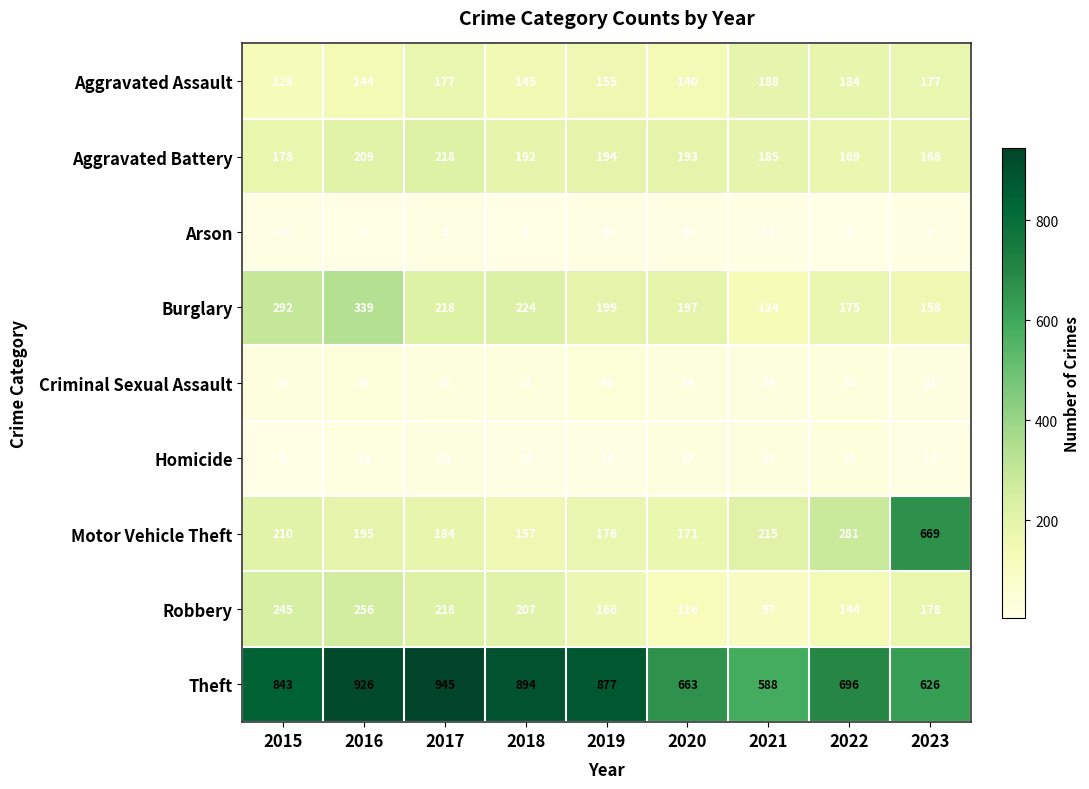

True or false: Homicide has a value of 6 at 2015.

True